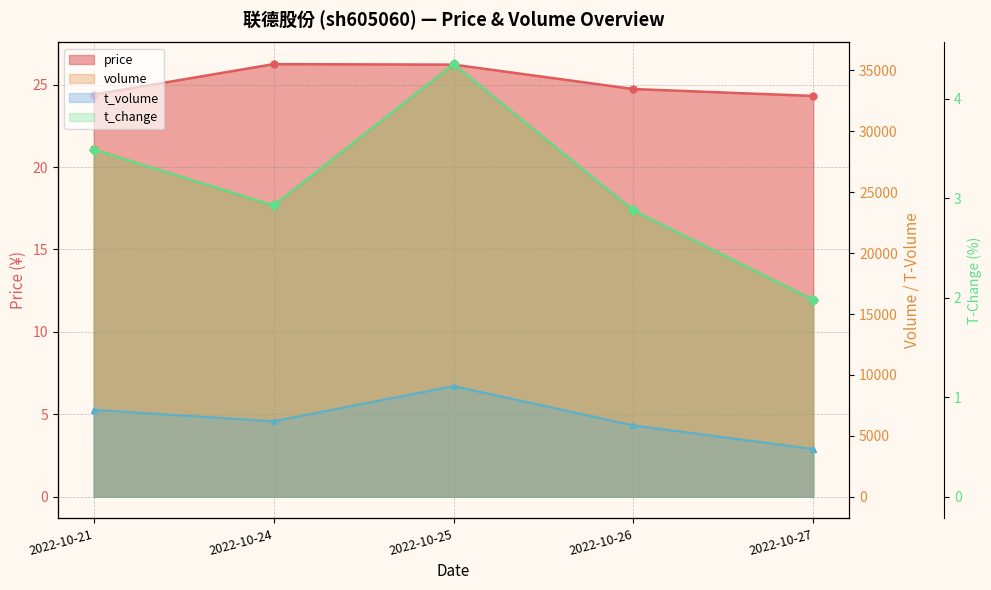

True or false: price and volume cross at least once.

False